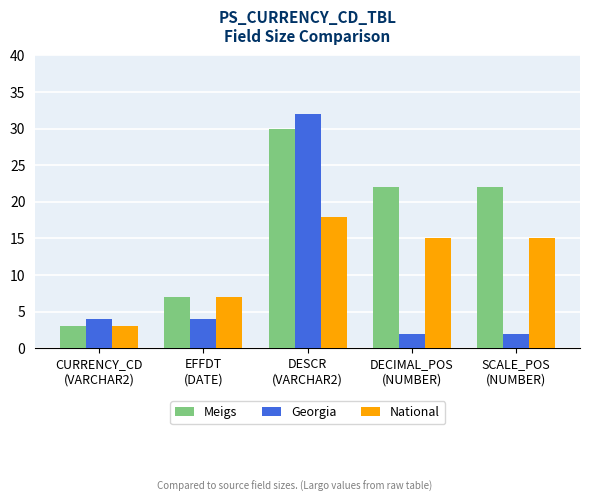

How many values in the Meigs series are below 22?

2